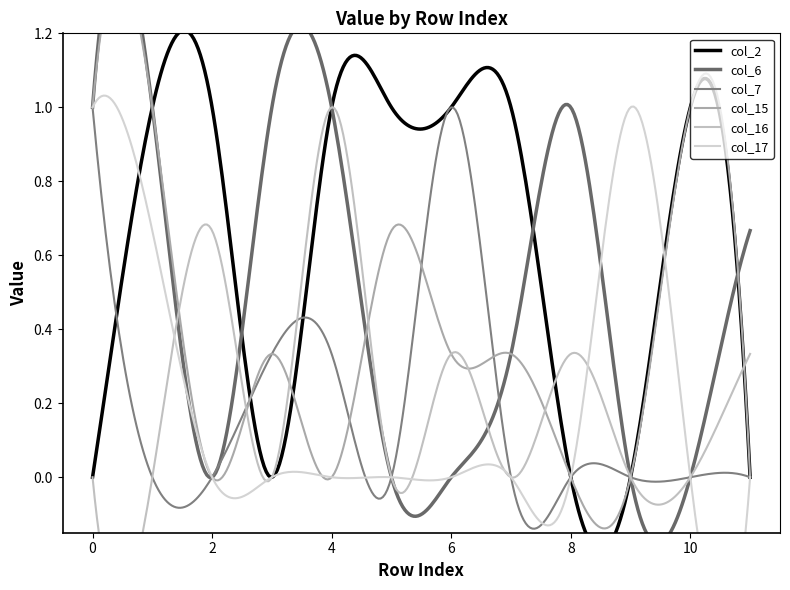

Is the value of col_16 at 5 greater than the value of col_17 at 9?

No